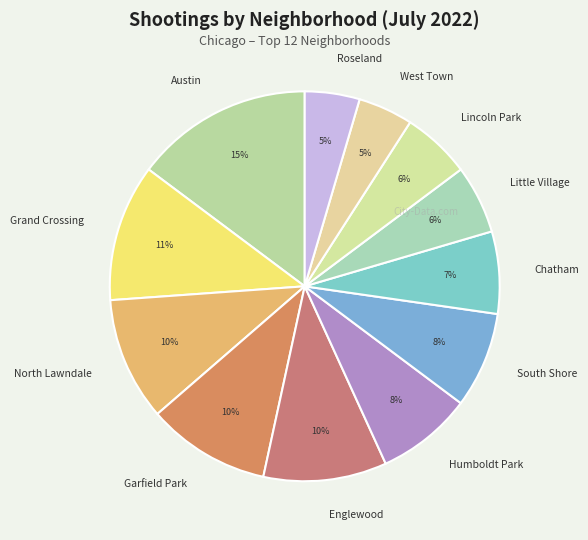

To the nearest percent, what is the difference between the largest and smallest slice percentages?

10%